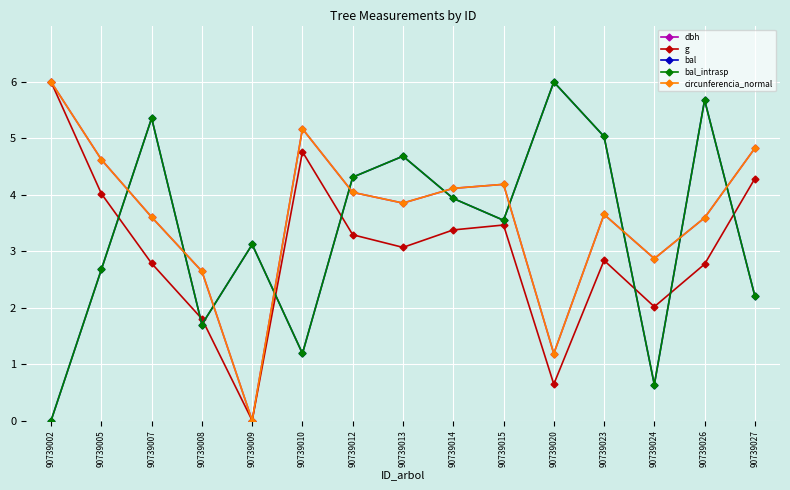

Does the chart display data point markers on the line(s)?

Yes